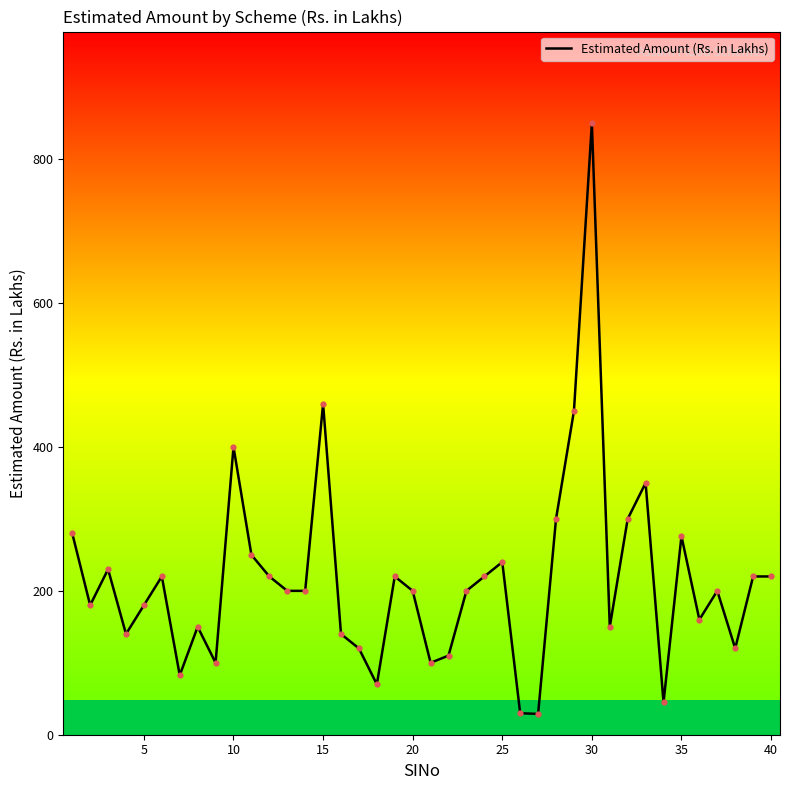

What is the maximum value shown in the chart?

850.0